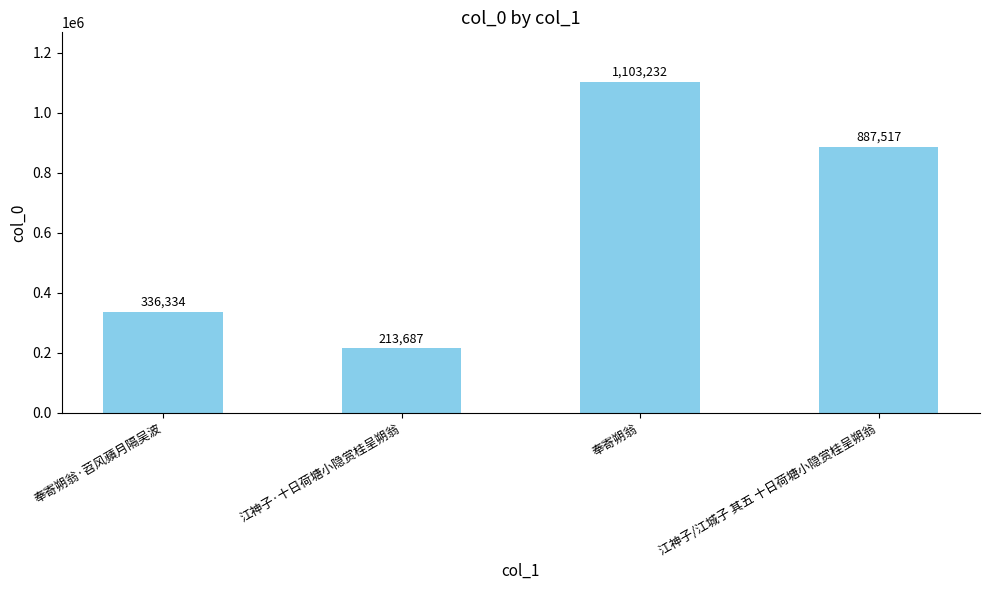

Where does the data first go above 887517?

奉寄朔翁